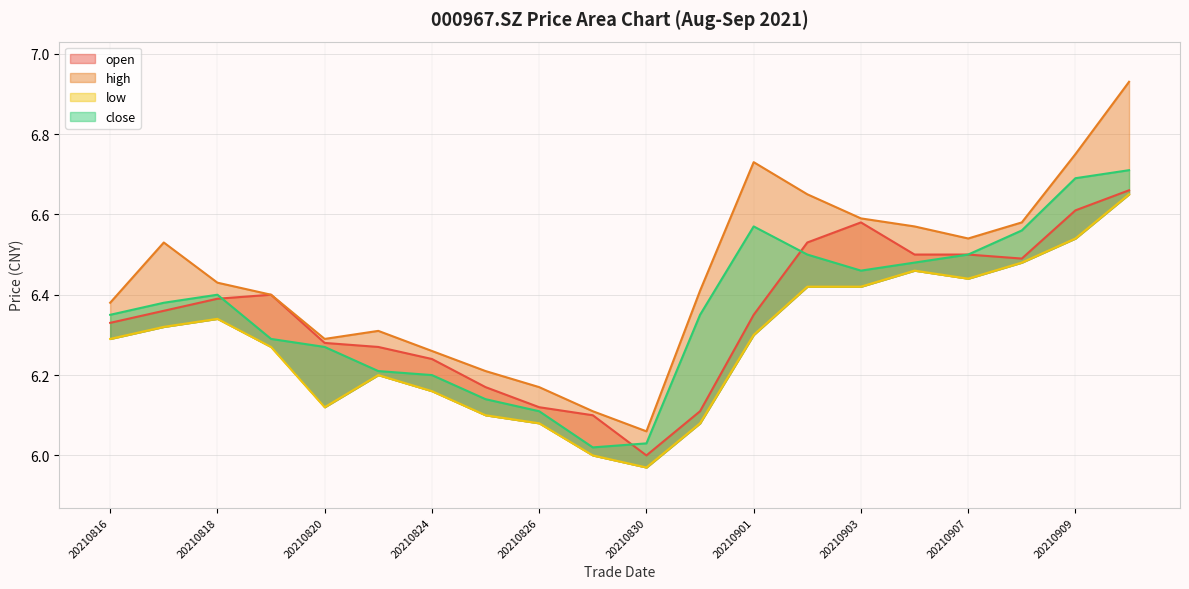

What is the difference between the maximum and minimum values in the close series?

0.7